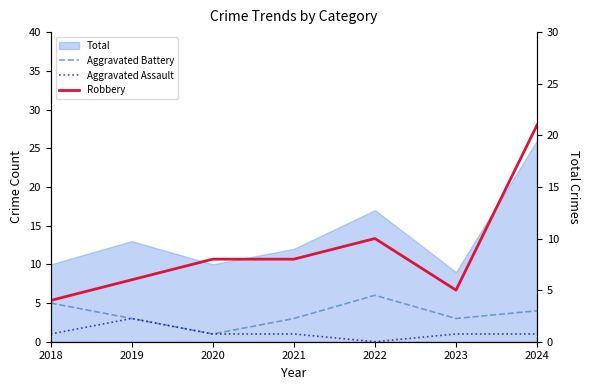

The Aggravated Battery series shows 2 at 2020. True or false?

False